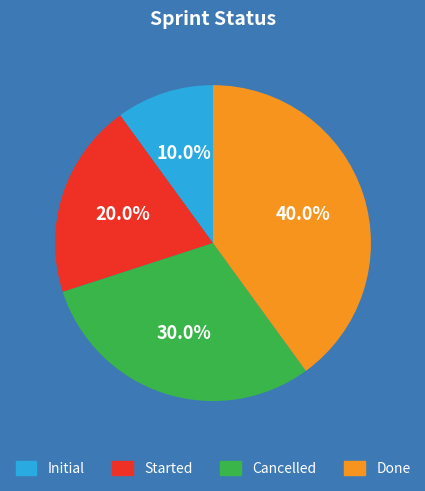

Count the number of slices in the pie.

4